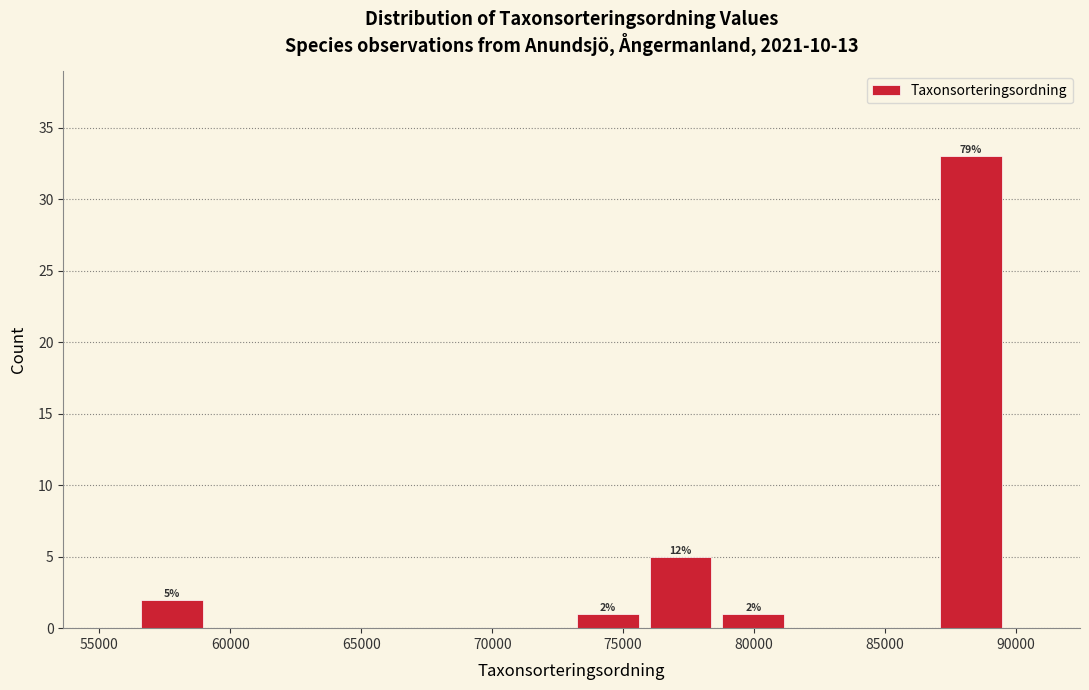

Which range on the x-axis has the tallest bar?

87000 to 89500